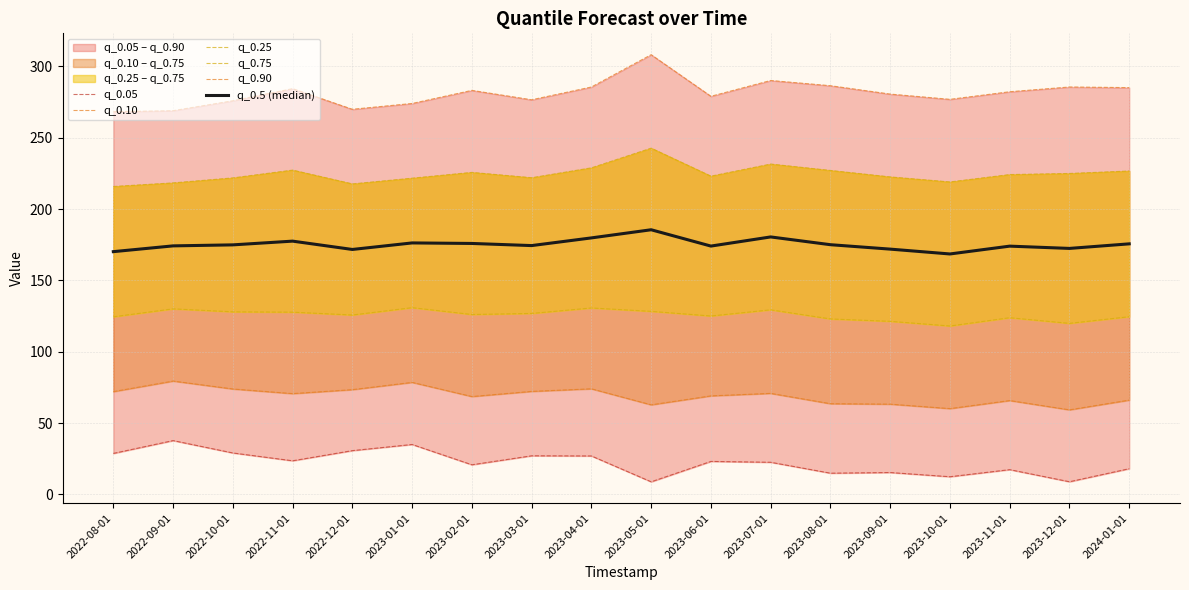

At which category does the chart reach its peak across all series?

2023-05-01